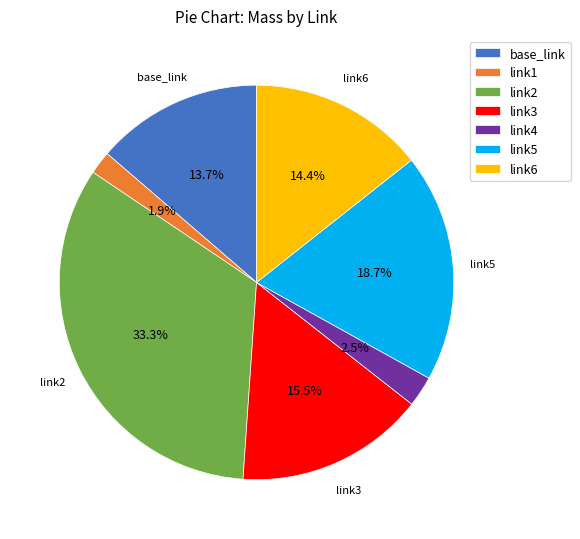

How many slices are in this pie chart?

7